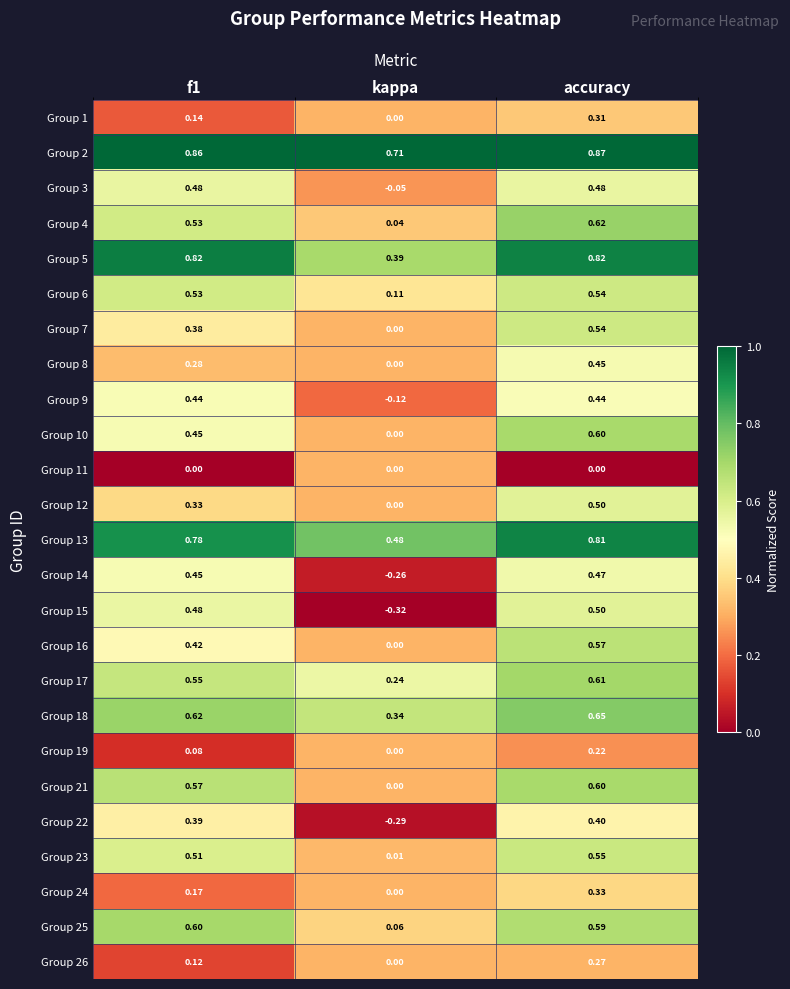

At which category does the chart reach its peak across all series?

accuracy